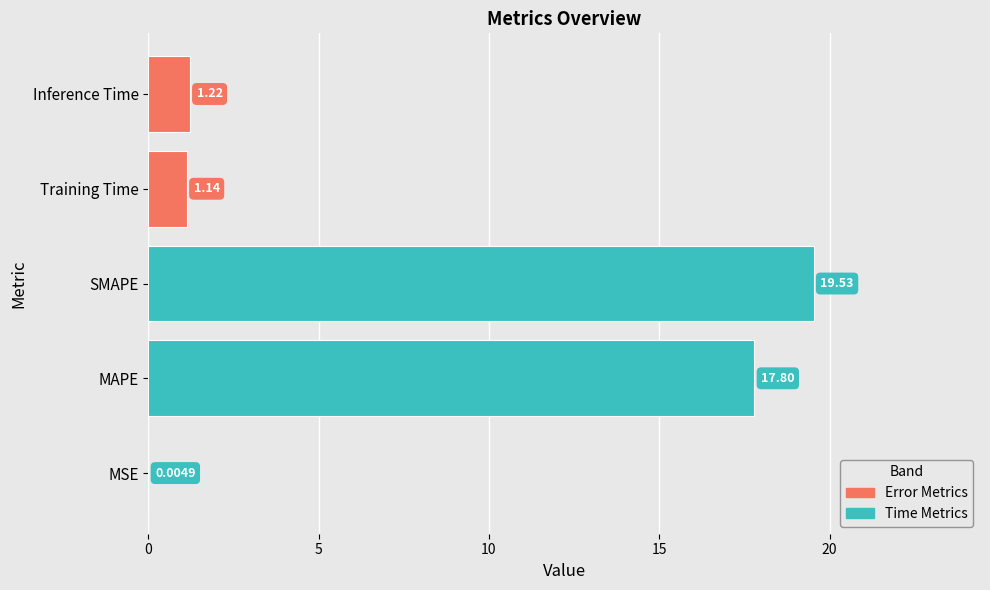

Which has a higher value, Training Time or Inference Time?

Inference Time